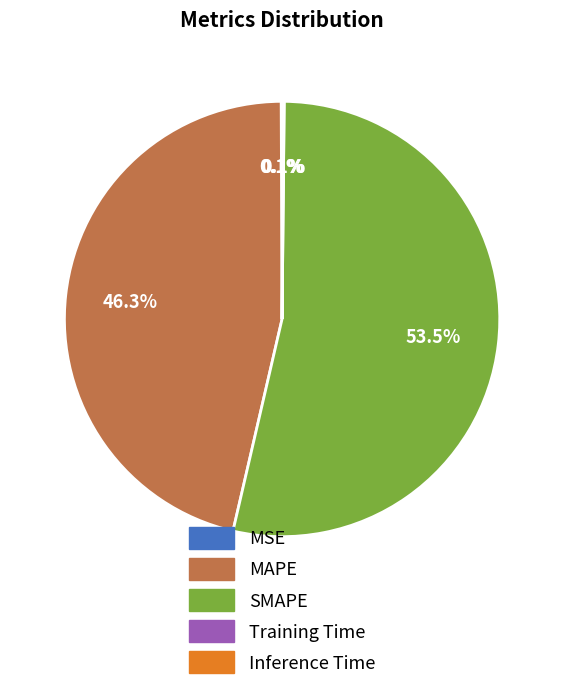

Which slice represents more than half of the pie?

SMAPE